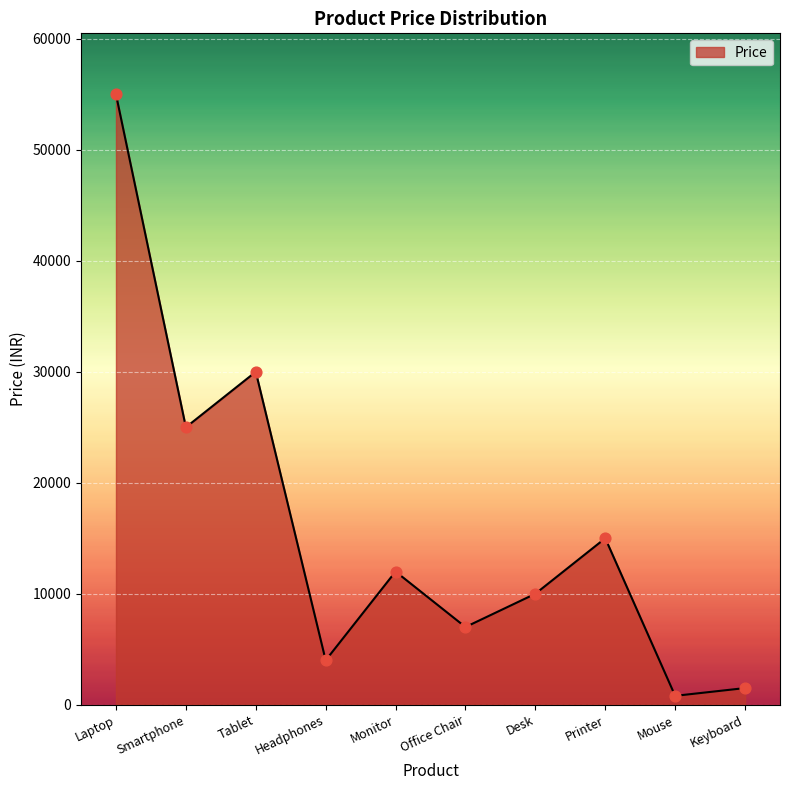

What is the change in value from Headphones to Office Chair?

+3000